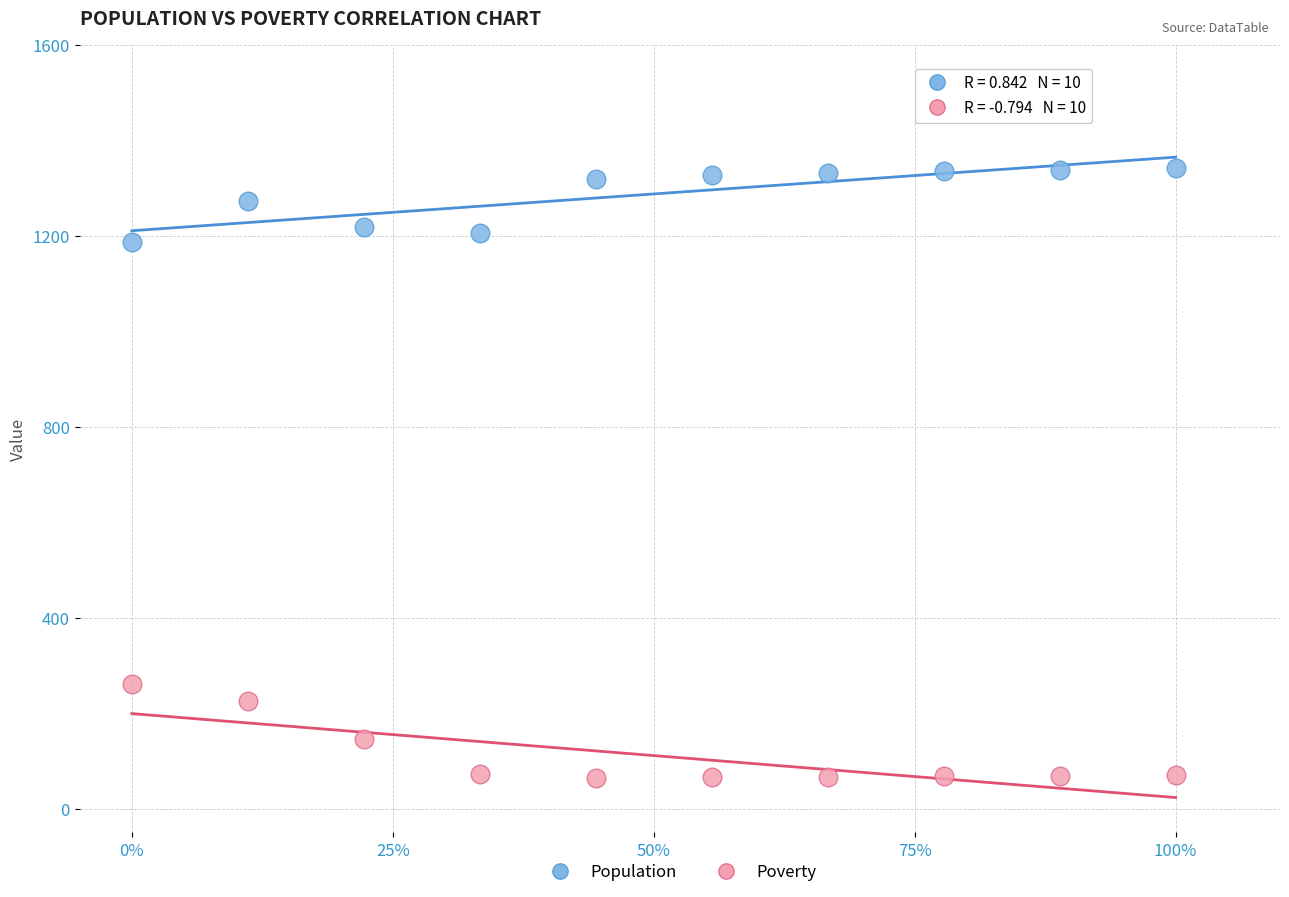

Which series reaches the maximum Y coordinate?

Population